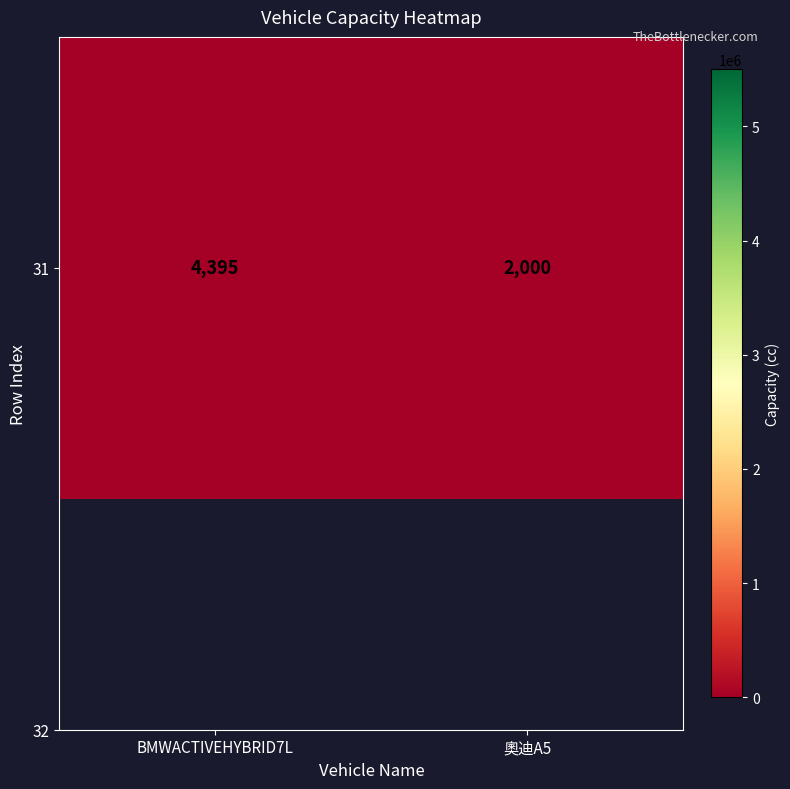

How many values are below 4395?

1